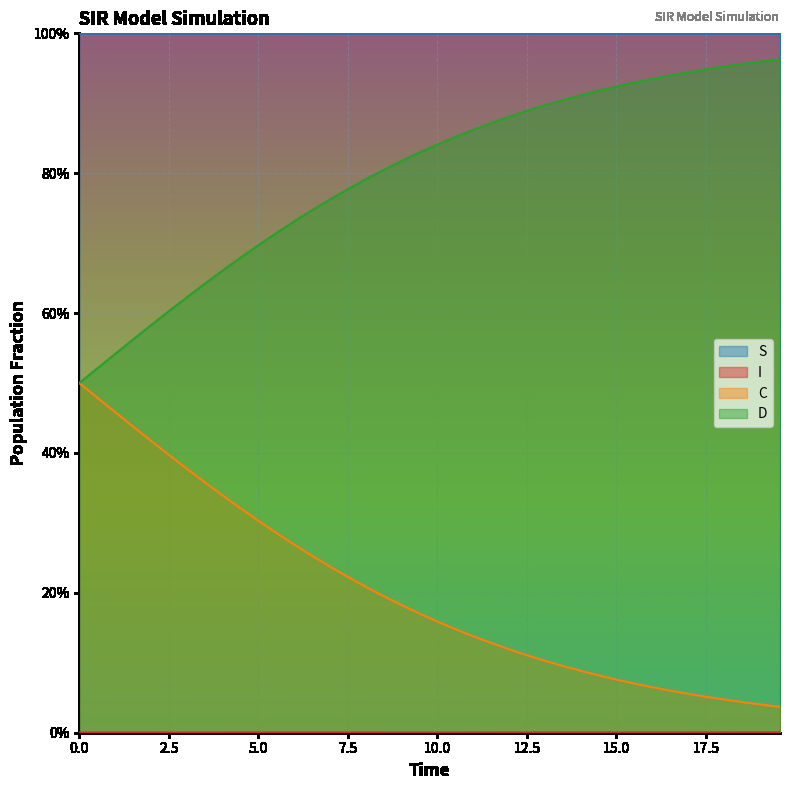

What is the label of the 9th point from the right?

15.551839464882944